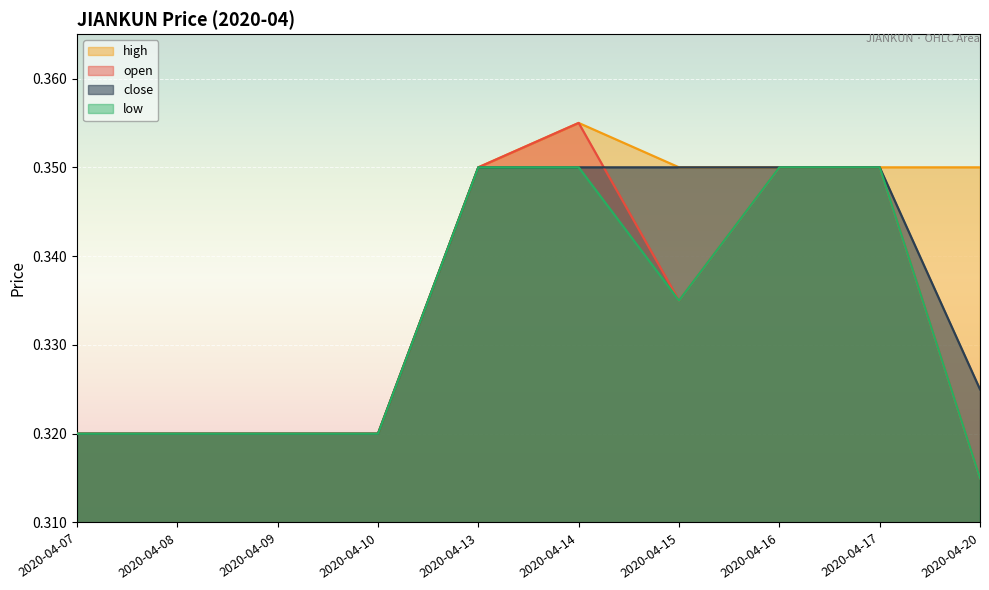

Which series changed the most between 2020-04-16 and 2020-04-20?

open